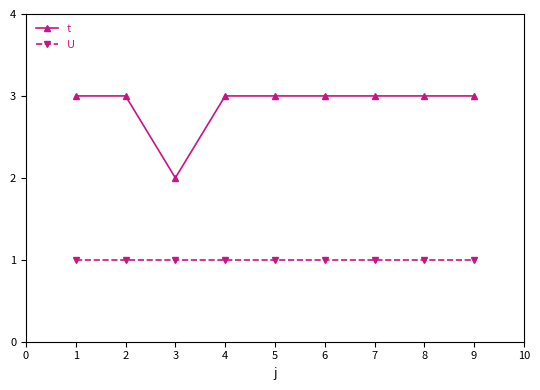

Reading left to right, what are all the values shown in this chart?

t: 3	3	2	3	3	3	3	3	3
U: 1	1	1	1	1	1	1	1	1